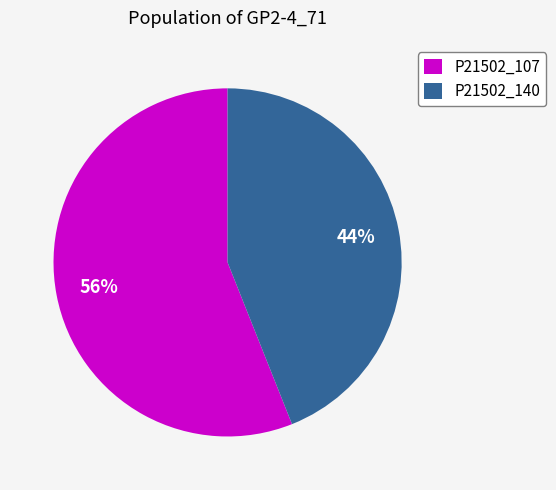

To the nearest percent, what is the average slice percentage?

50%